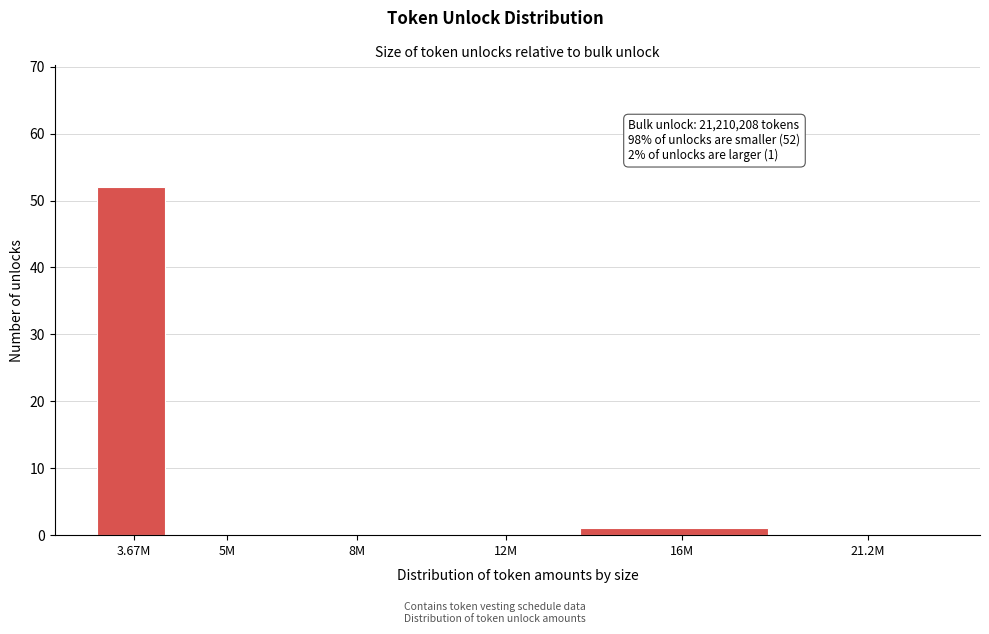

Reading right to left, extract all data points from this chart.

21.2M=0	16M=1	12M=0	8M=0	5M=0	3.67M=52